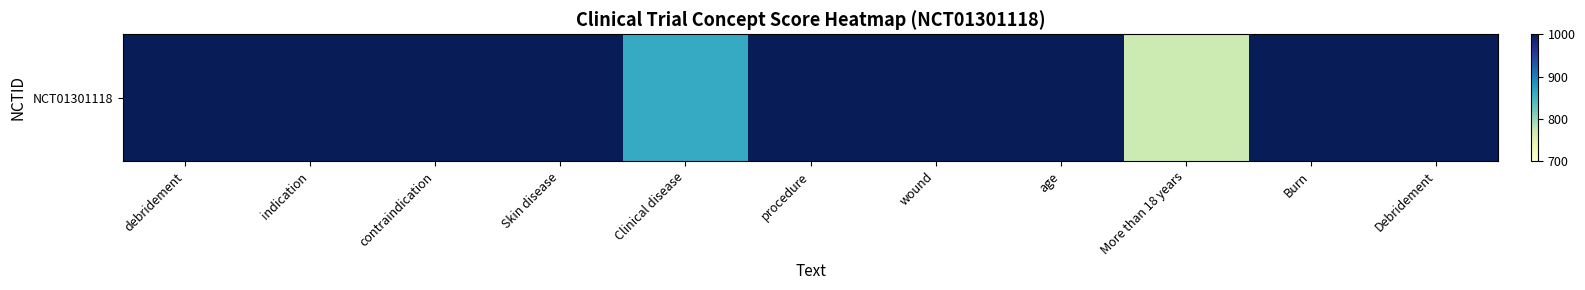

List the labels in order of value, smallest first.

More than 18 years, Clinical disease, debridement, indication, contraindication, Skin disease, procedure, wound, age, Burn, Debridement